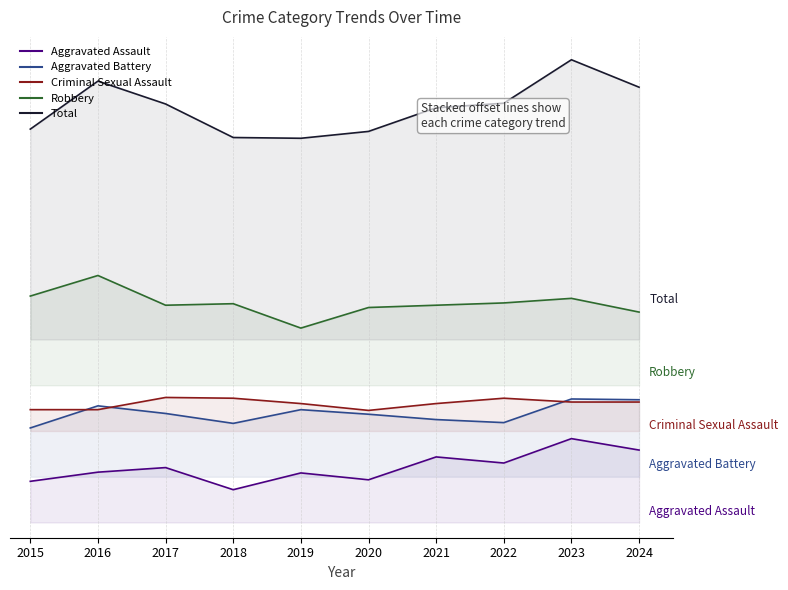

True or false: Total has a value of 504 at 2019.

True